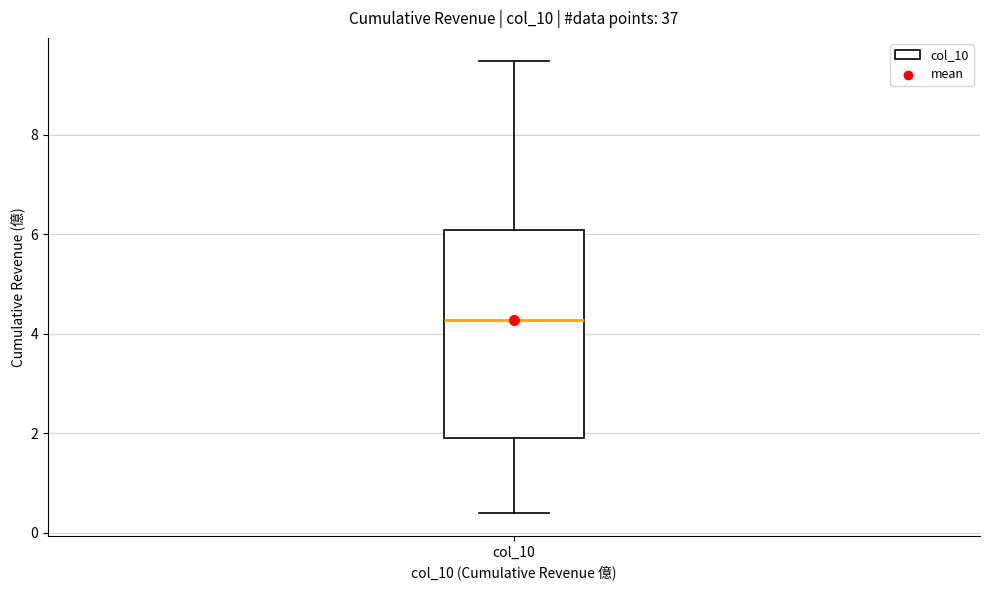

Read this box plot against the y-axis: the position of the median line, the range covered by the box, and the ends of both whiskers. The values are not printed on the chart, so give them approximately, as read against the axis.

median 4.2, box 2.0 to 6.0, whiskers 0.4 to 9.4